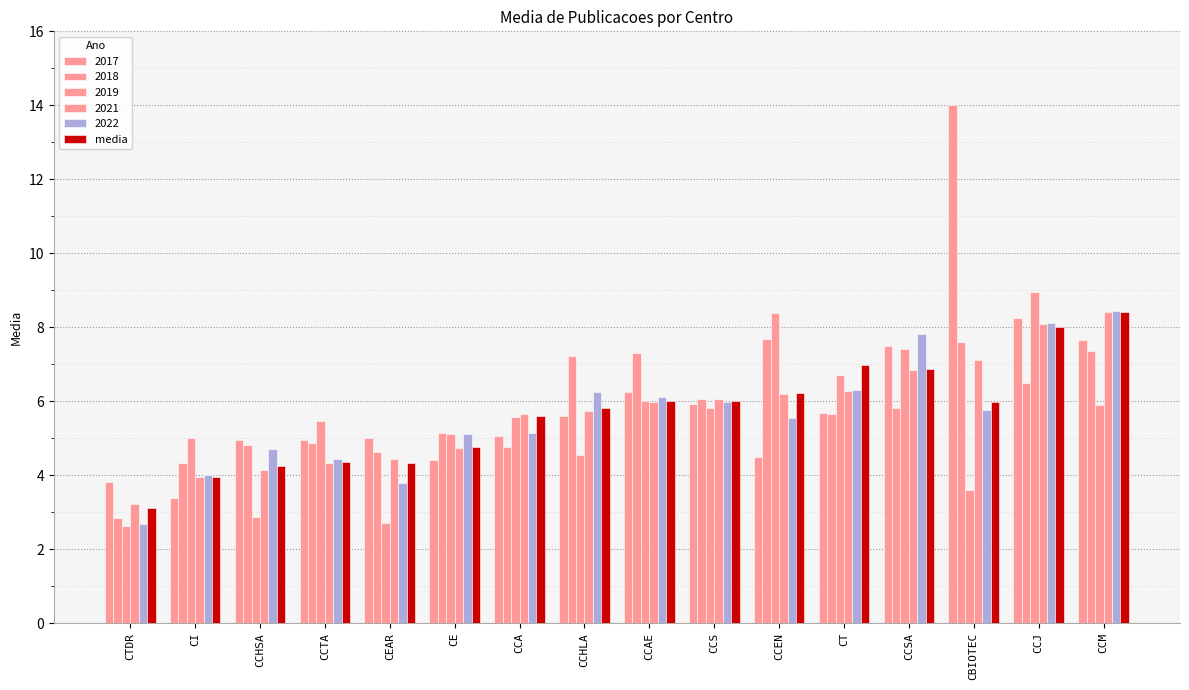

Are the bars horizontal?

No